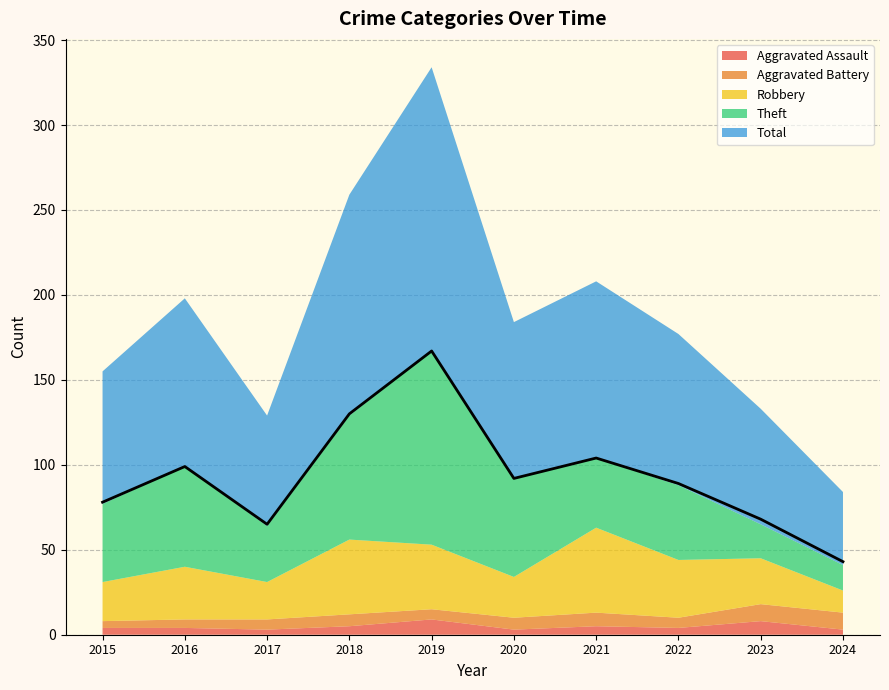

Where is the first local minimum for Aggravated Battery?

2019